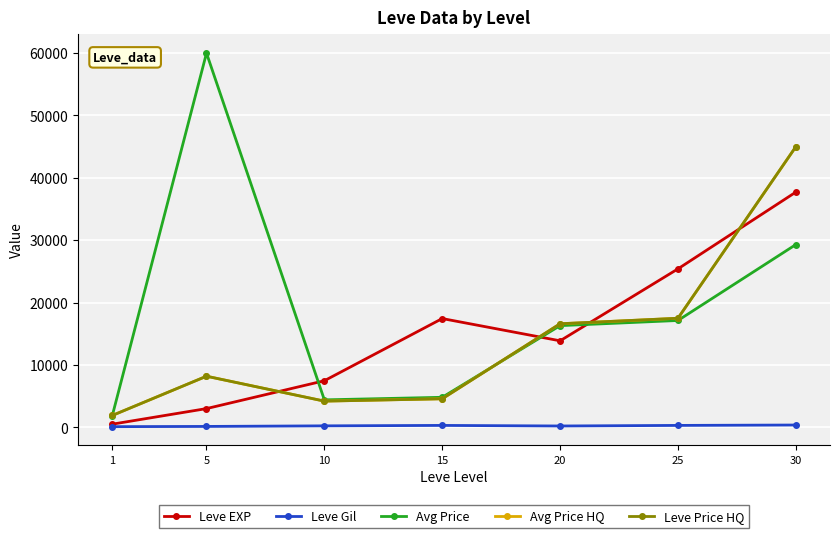

Does the chart have visible grid lines?

Yes